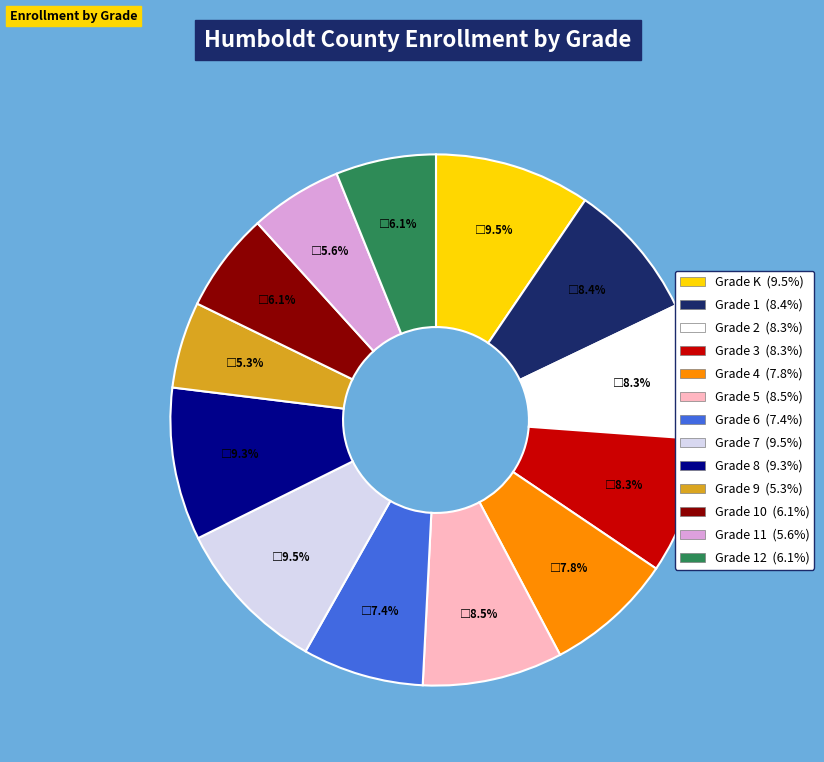

How many segments does this pie chart have?

13